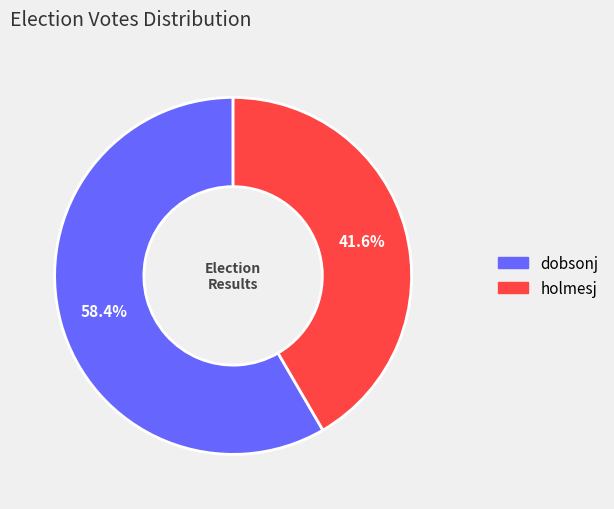

What is the total percentage of dobsonj and holmesj?

100.0%